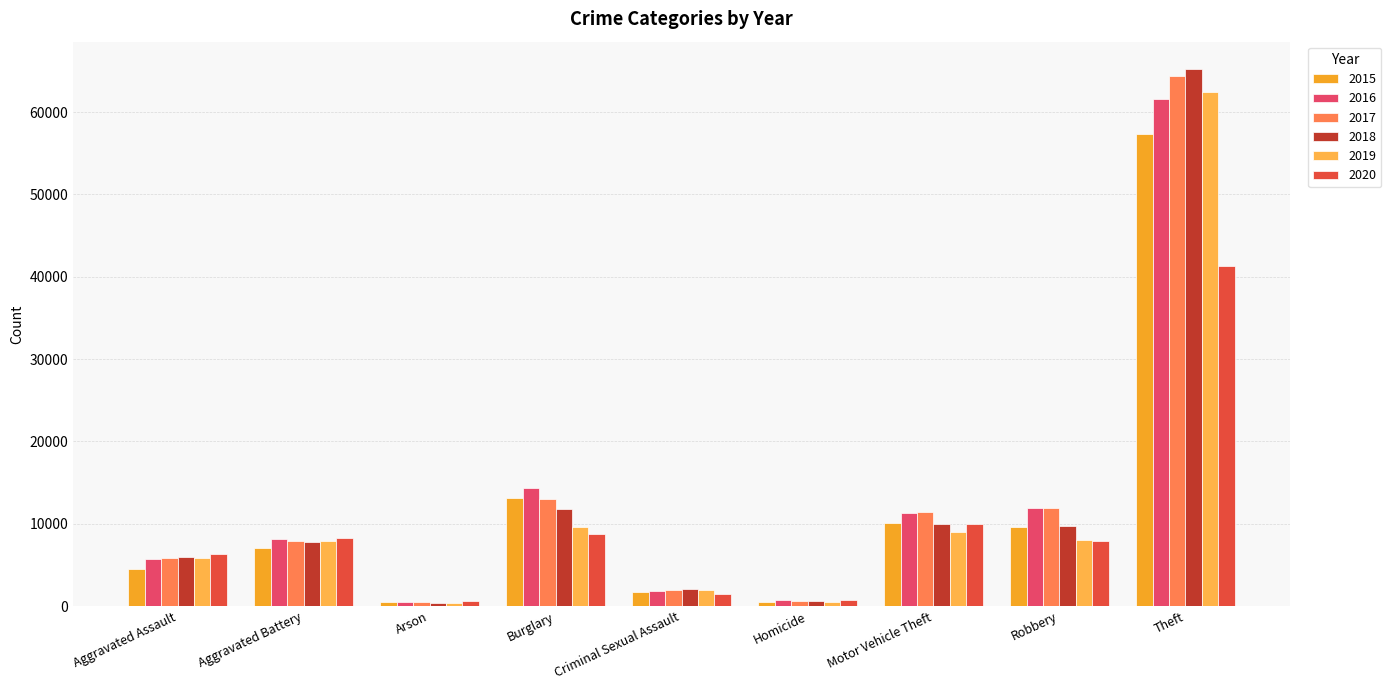

Where is 2018 nearest to the value 32831?

Burglary